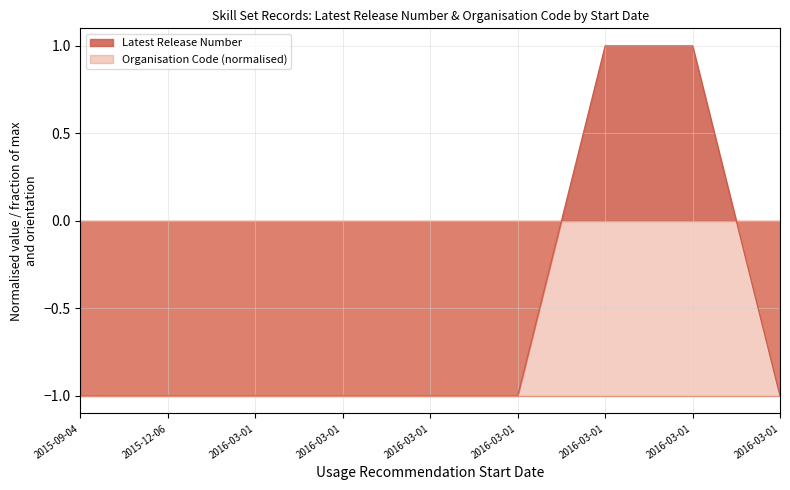

What is the minimum value shown in the chart?

-1.0